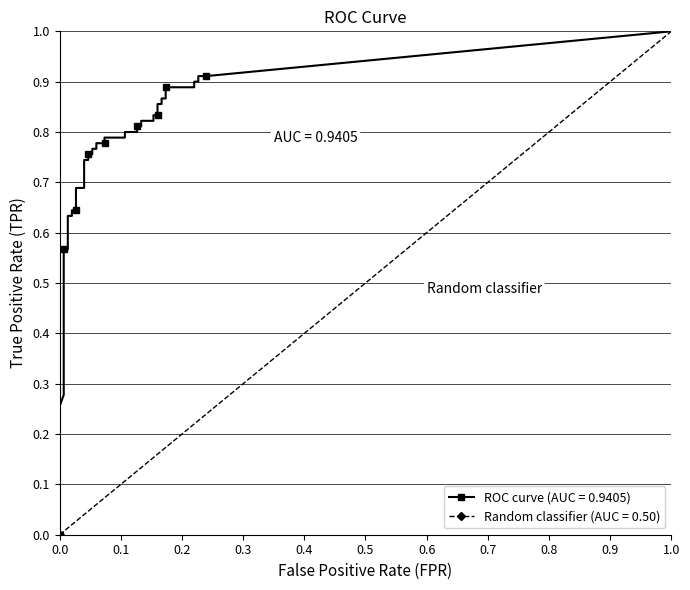

Is the value of tpr at 17 greater than the value of fpr at 39?

Yes